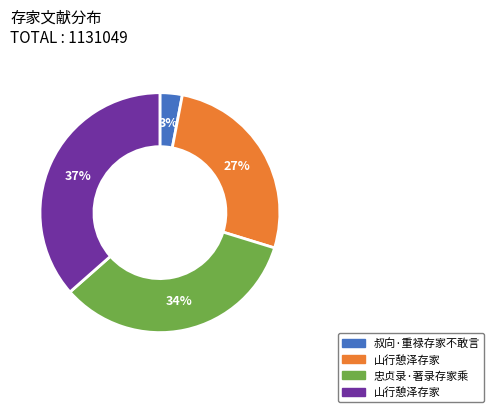

How many segments does this pie chart have?

4